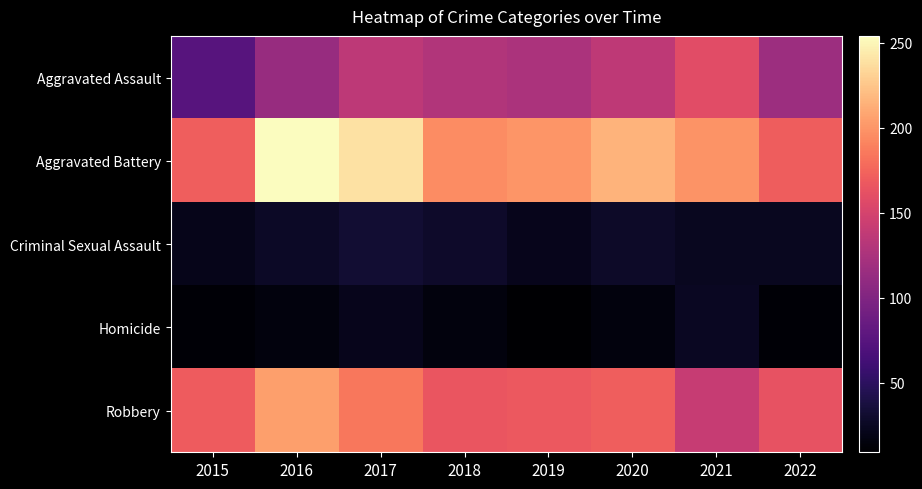

What is the greatest value displayed?

254